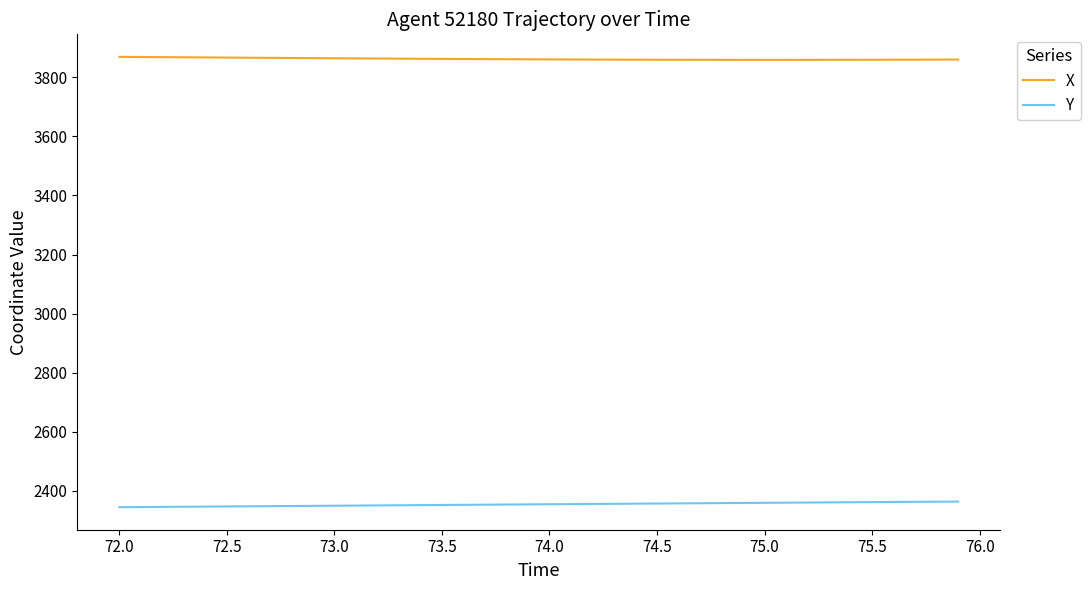

List the series in order of their overall mean, lowest first.

Y, X